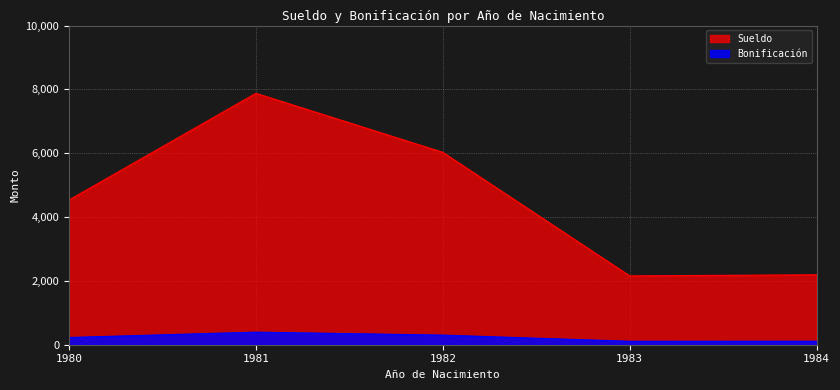

True or false: Sueldo and Bonificación intersect in this chart.

False